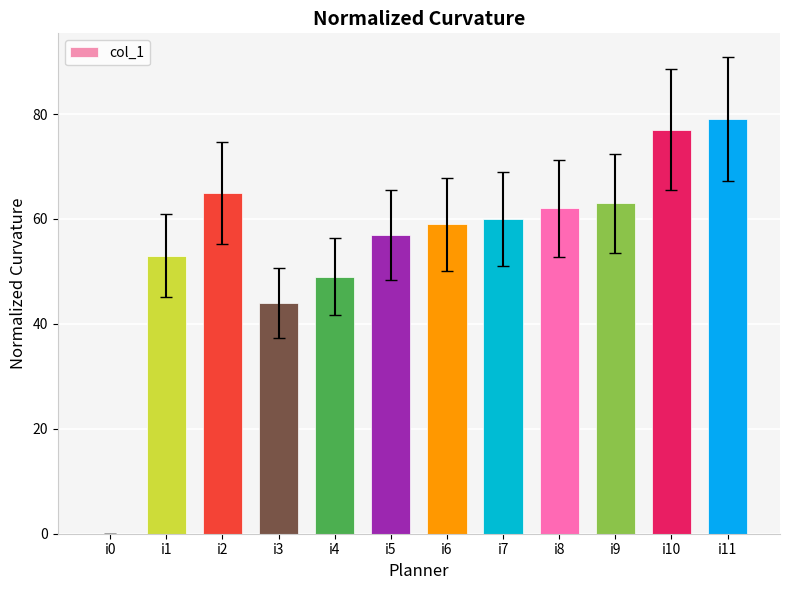

What is the approximate value at i2?

65